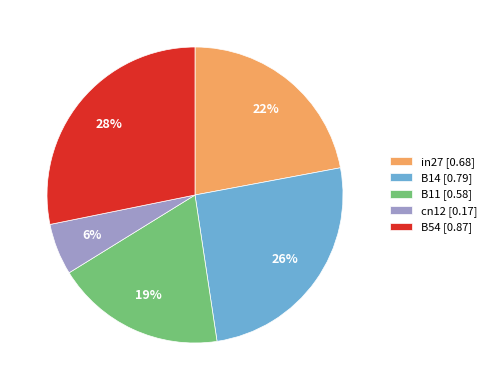

Is it true that cn12 is 6% of the pie?

True